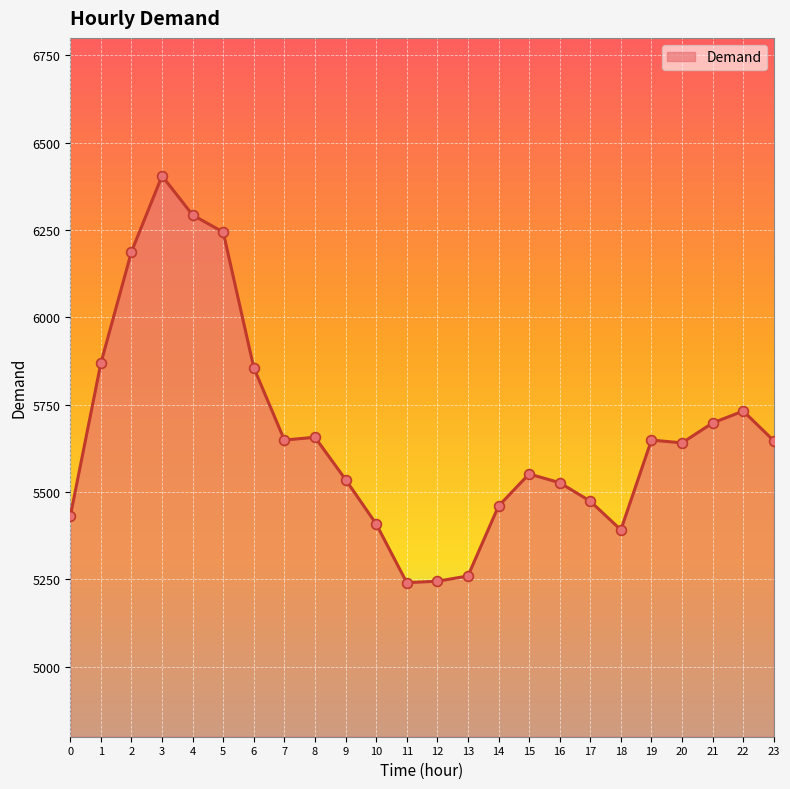

What is the change in value from 18 to 23?

+255